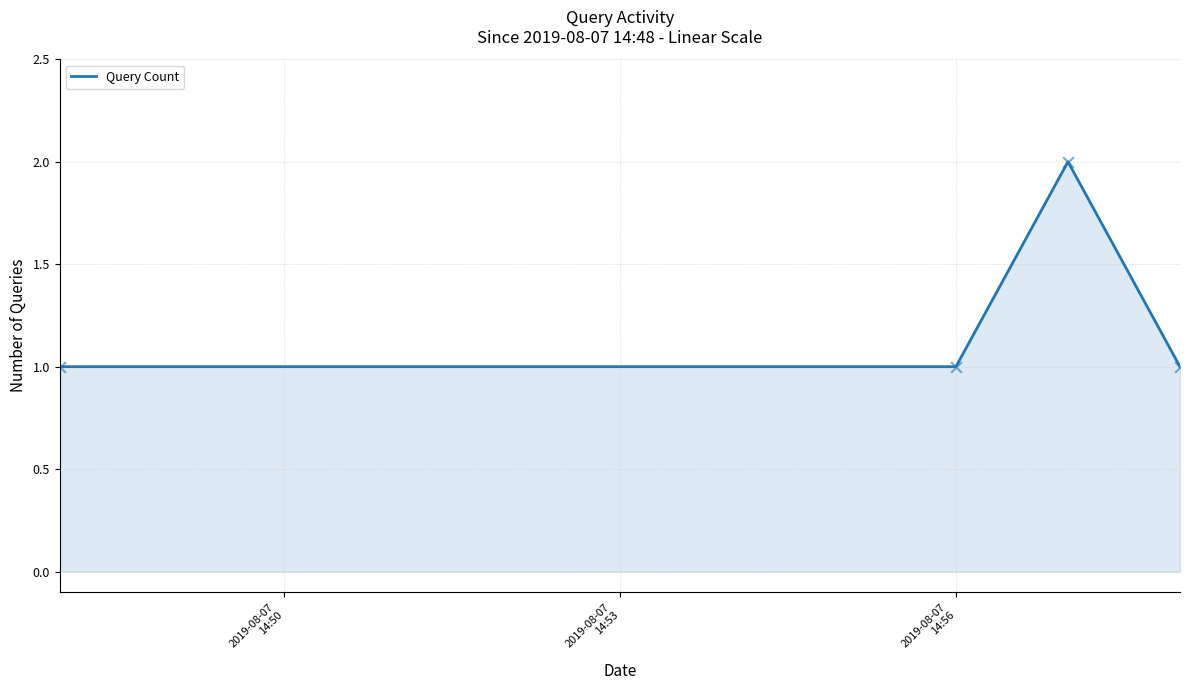

True or false: there are more than 1 points higher than both neighbors.

False